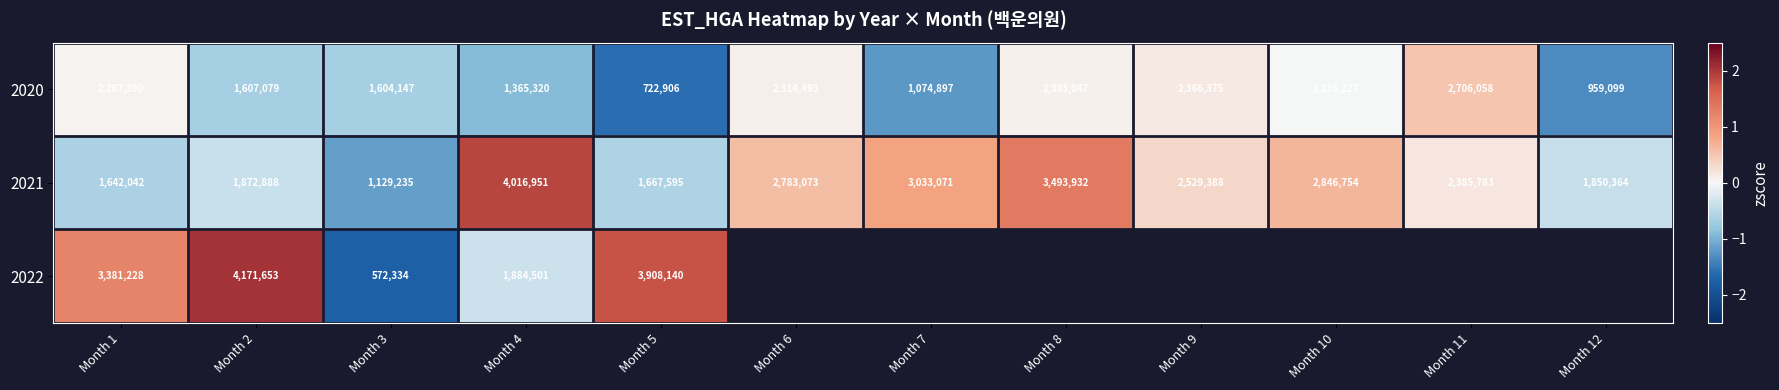

What is the sum of all 2021 values?

2.6